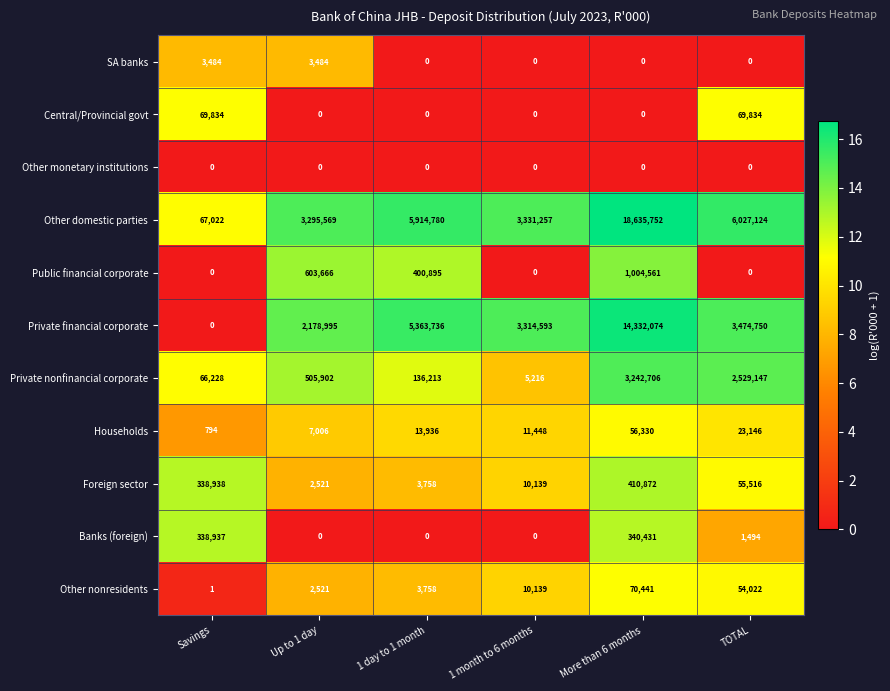

The Private financial corporate series shows 5174526 at 1 month to 6 months. True or false?

False